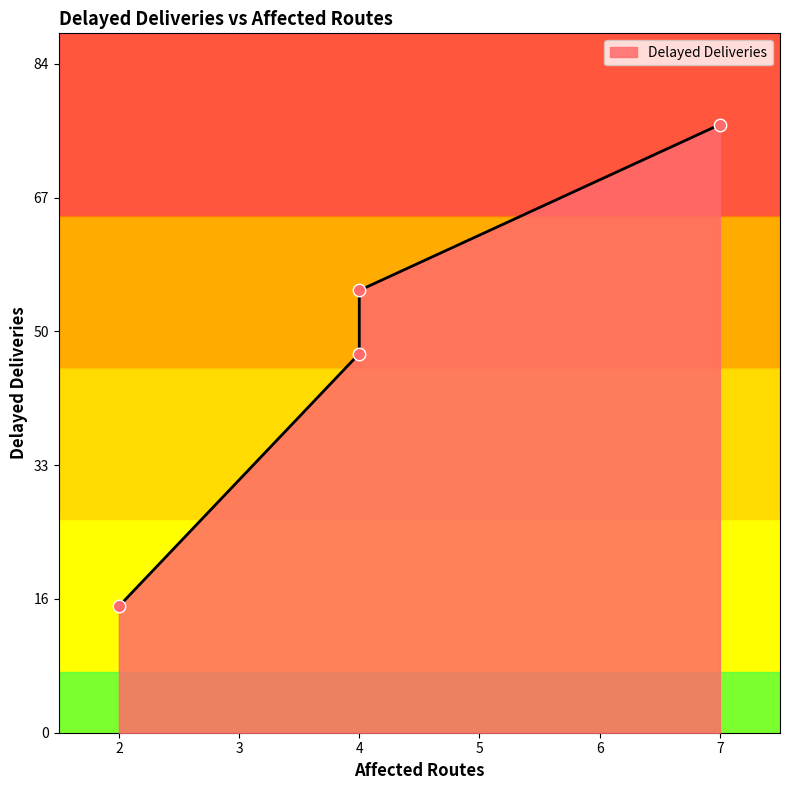

Between 4 and 7, which is larger?

7